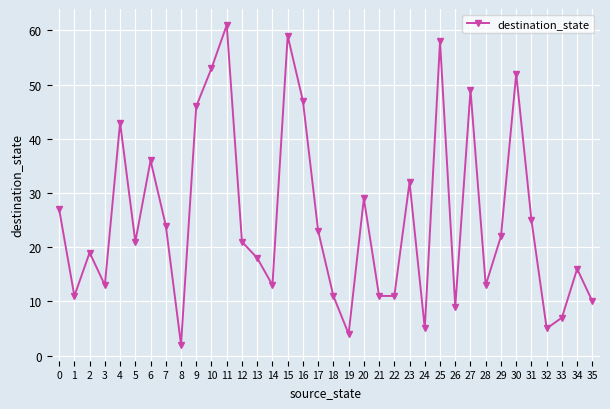

At which category does the data reach its first local peak?

2